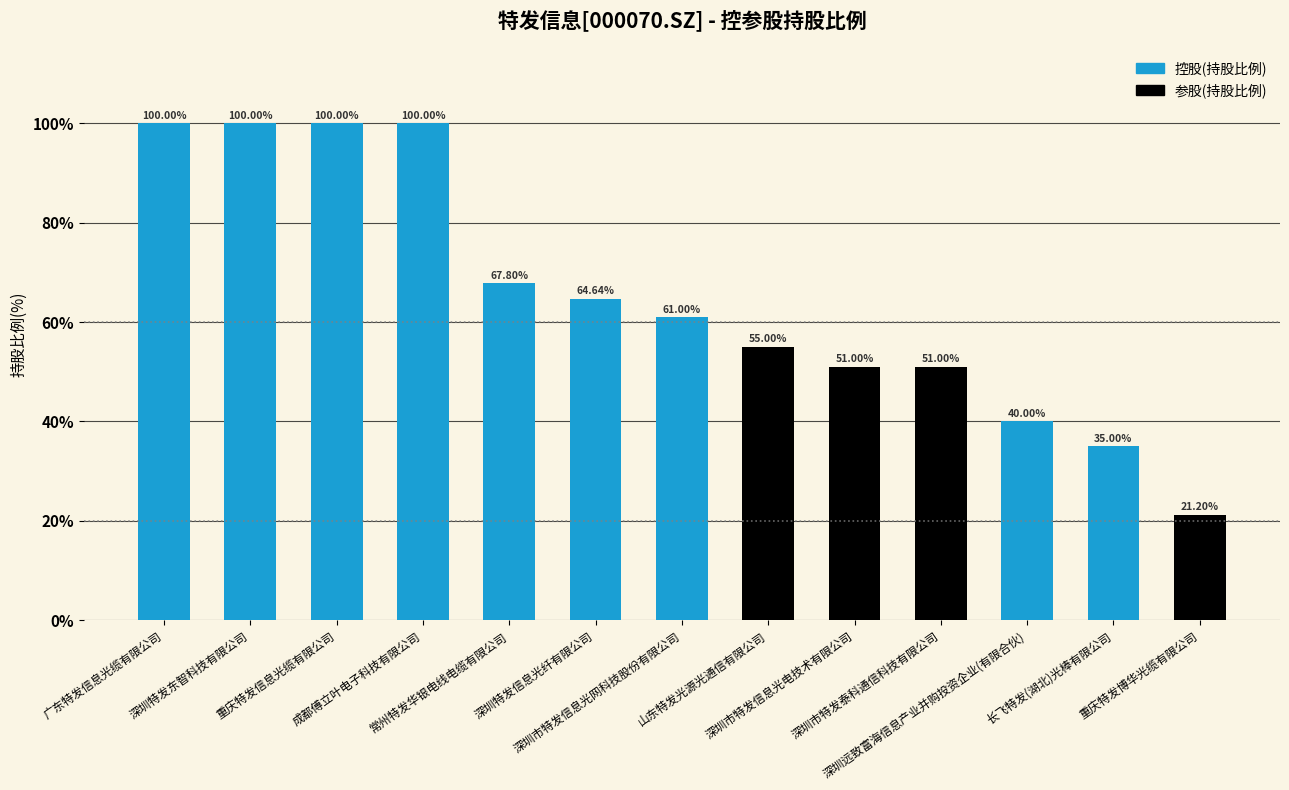

Where is the data nearest to the value 60?

深圳市特发信息光网科技股份有限公司